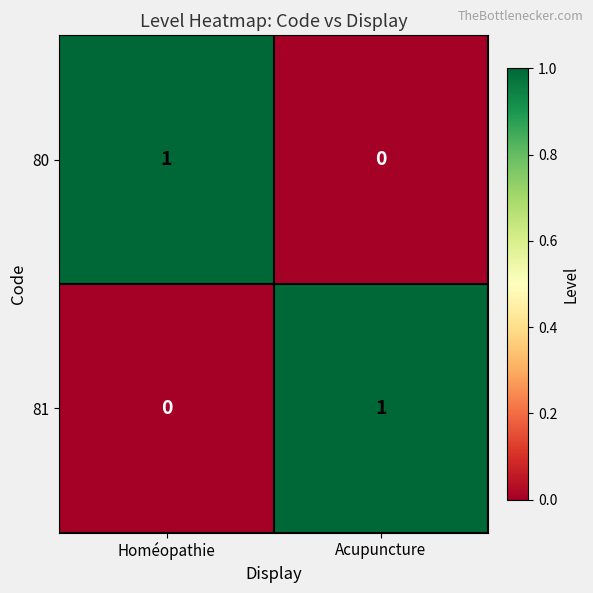

Count the number of categories in the chart.

2